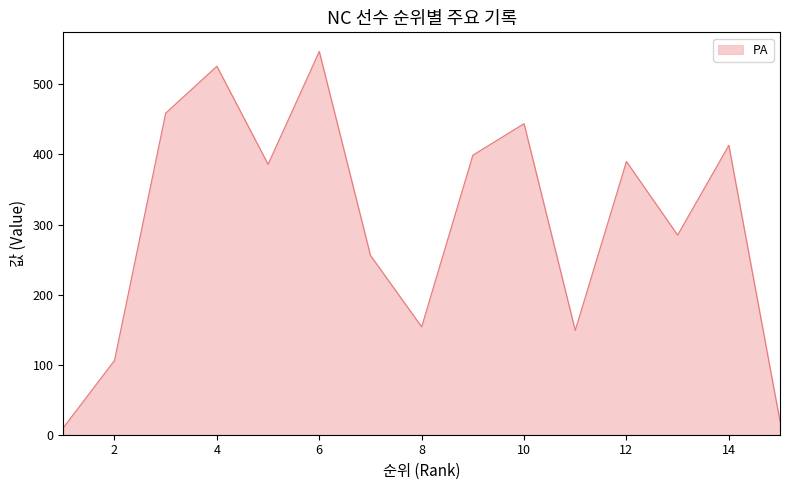

What is the difference between the maximum and minimum values?

537